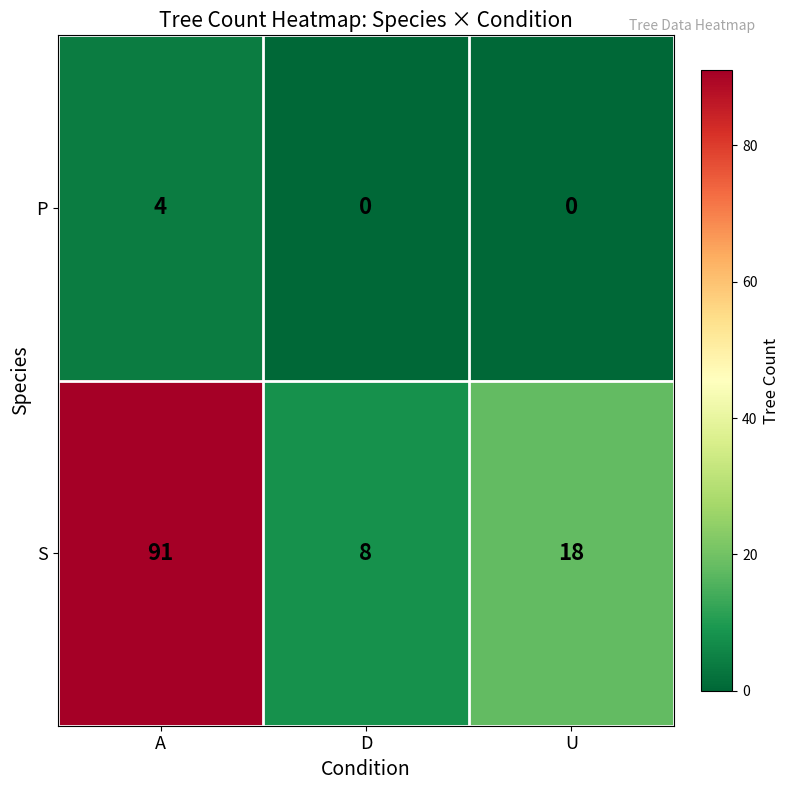

Reading left to right, list all the values displayed in this chart.

P: 4	0	0
S: 91	8	18